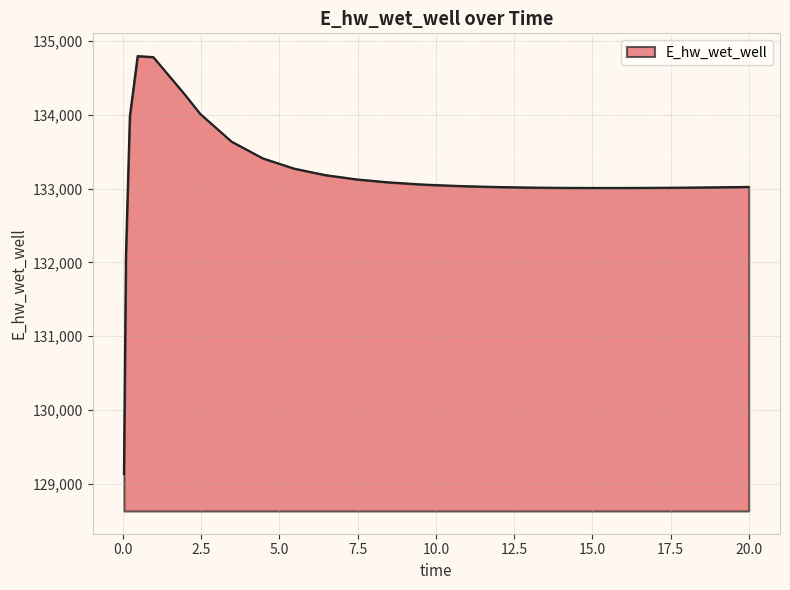

What is the minimum value shown in the chart?

129132.7